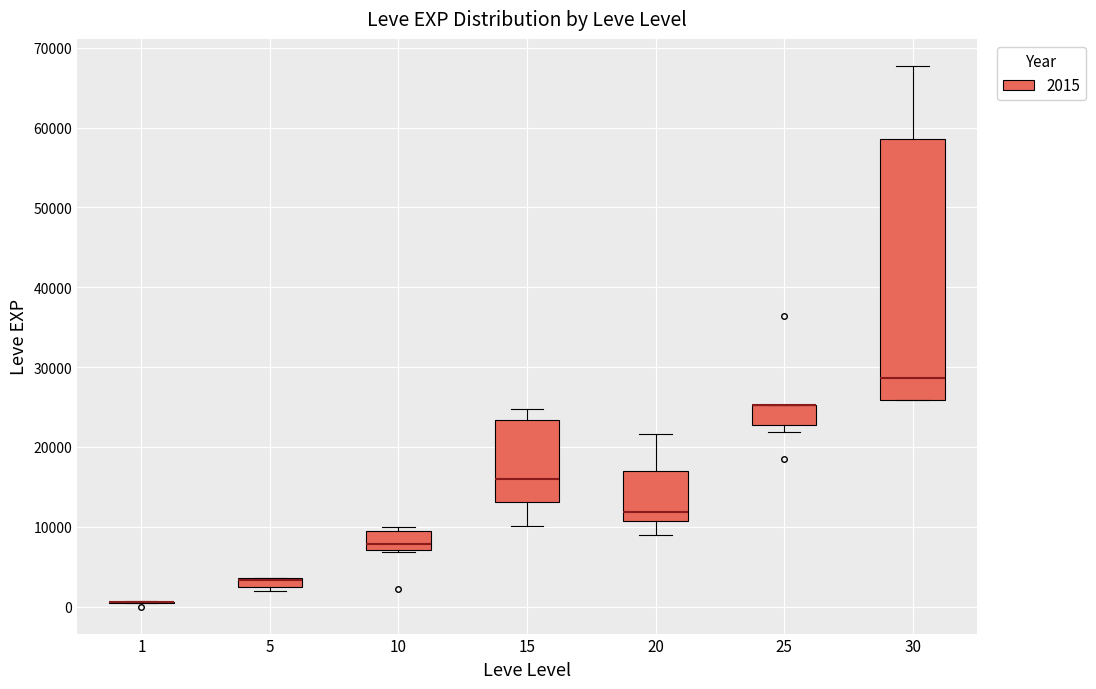

Which box is the tallest, from its lower edge to its upper edge?

30